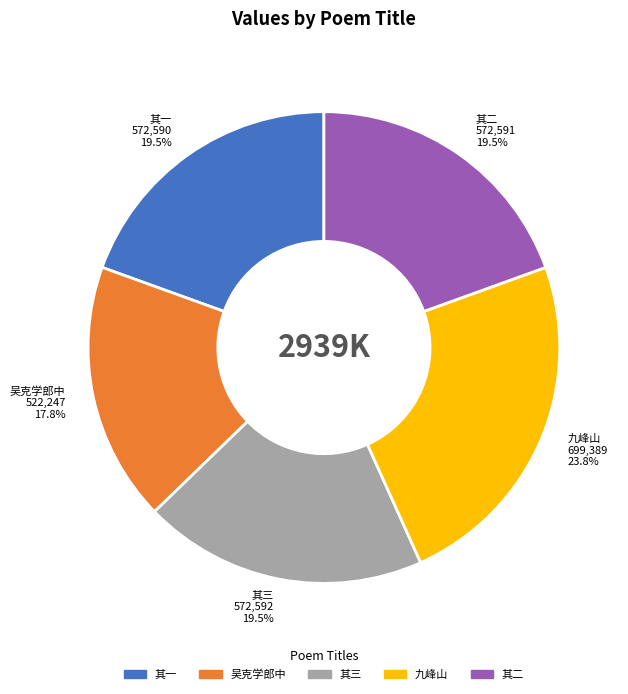

What percentage is NOT represented by 九峰山 699,389 23.8%?

76.2%